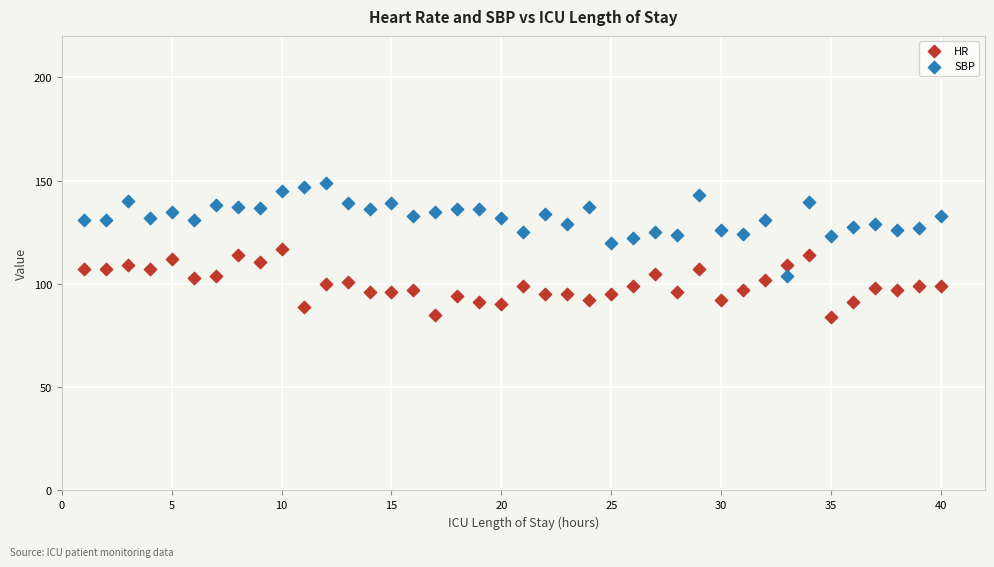

Which series contains the lowest Y value?

HR